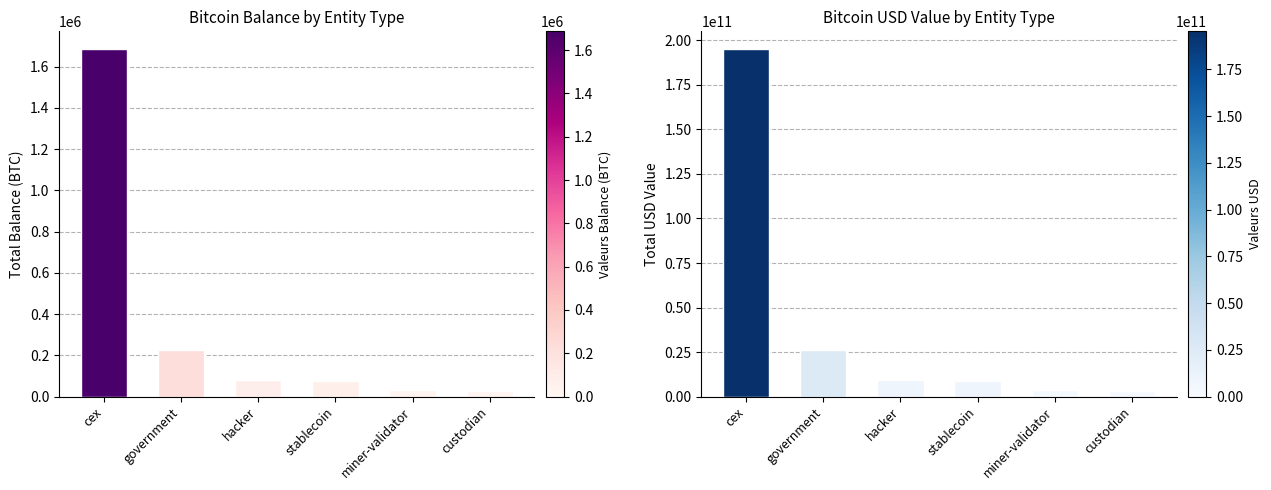

At which category is the sum across all series the highest?

cex